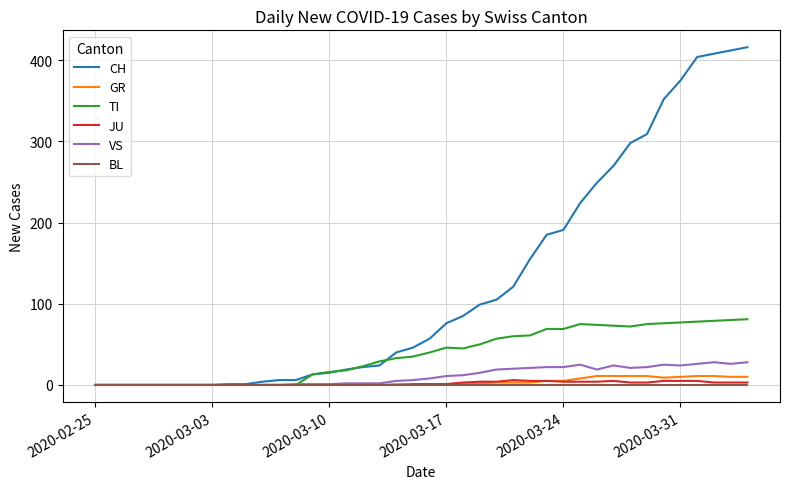

Which series has the widest spread of values?

CH